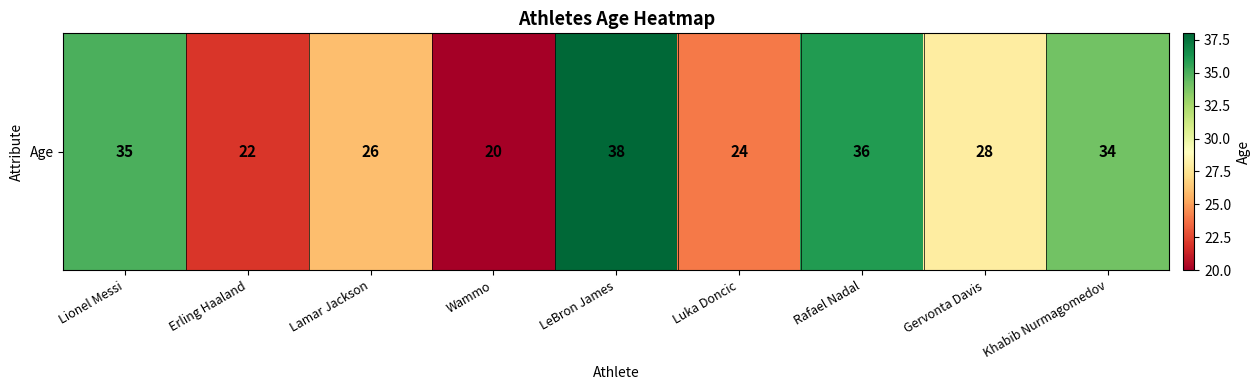

Which has a higher value, Rafael Nadal or Lionel Messi?

Rafael Nadal